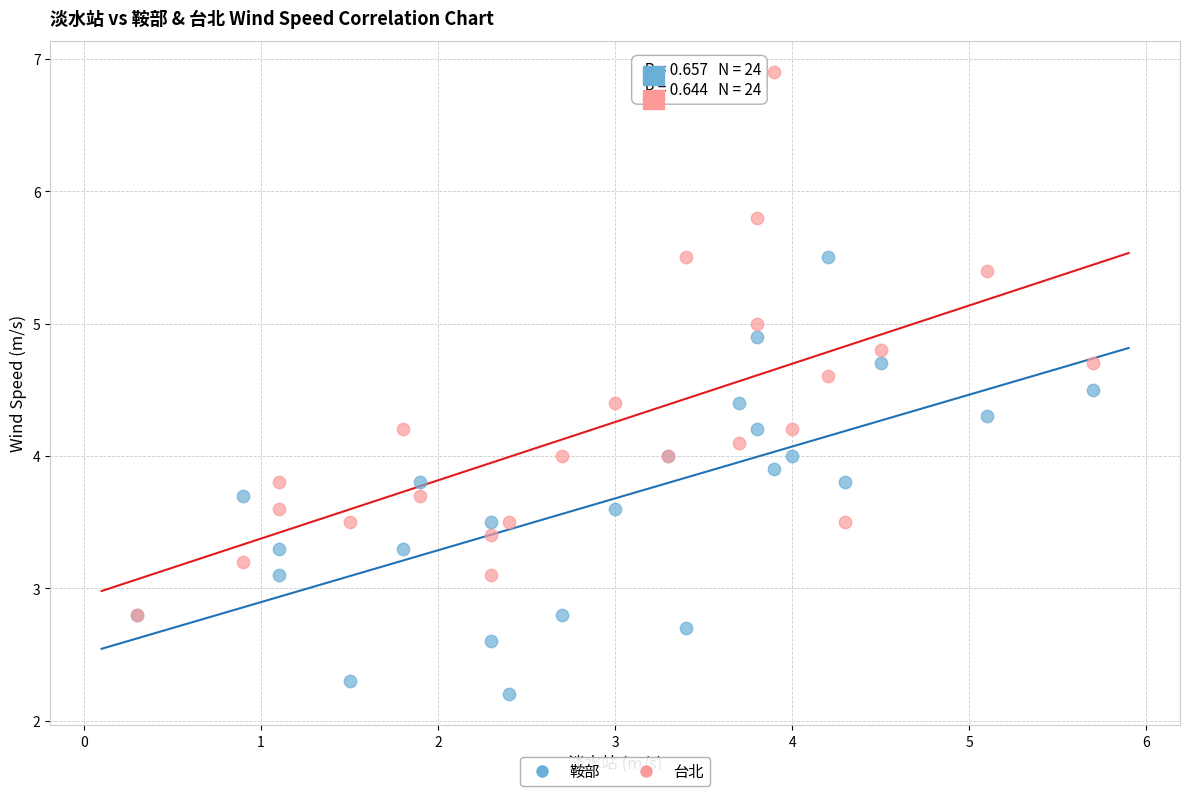

Which series reaches the maximum Y coordinate?

台北